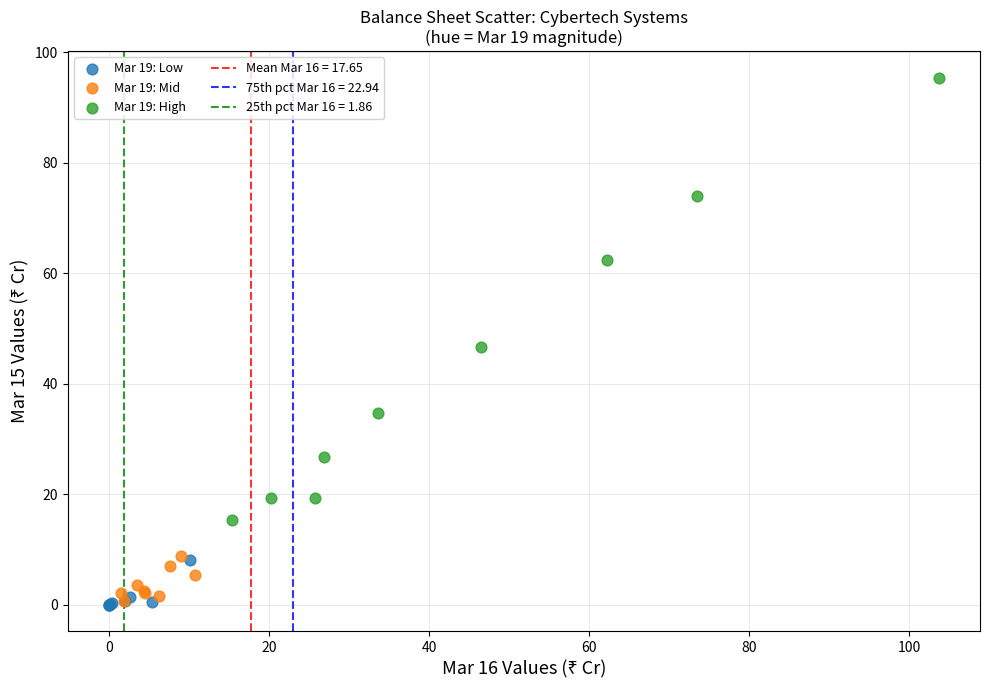

Which series has the largest Y range (max minus min)?

Mar 19: High